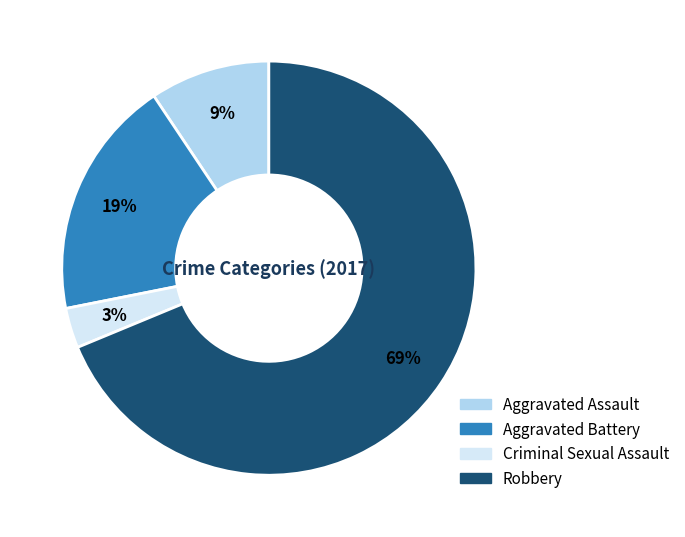

Is there any slice that represents more than half of the pie?

Yes